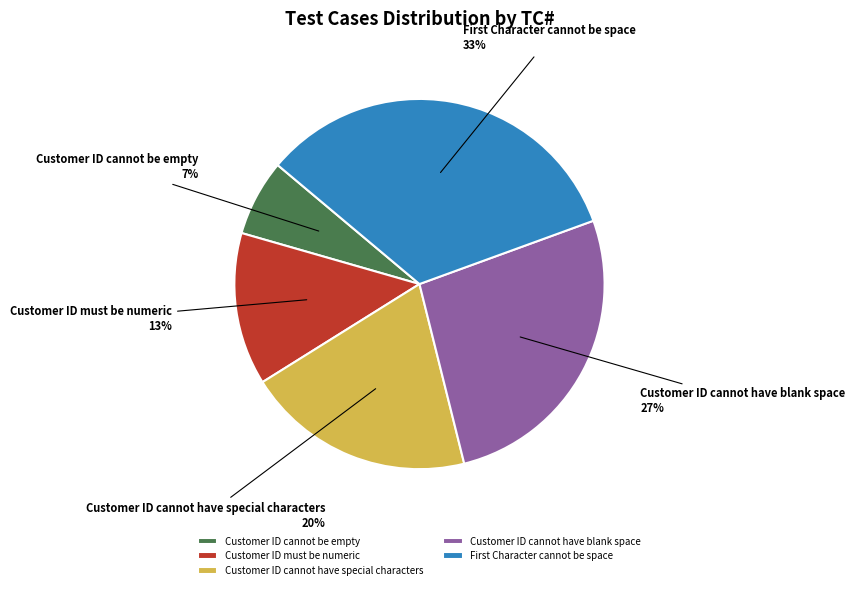

True or false: Customer ID cannot have blank space accounts for 41% of the total.

False